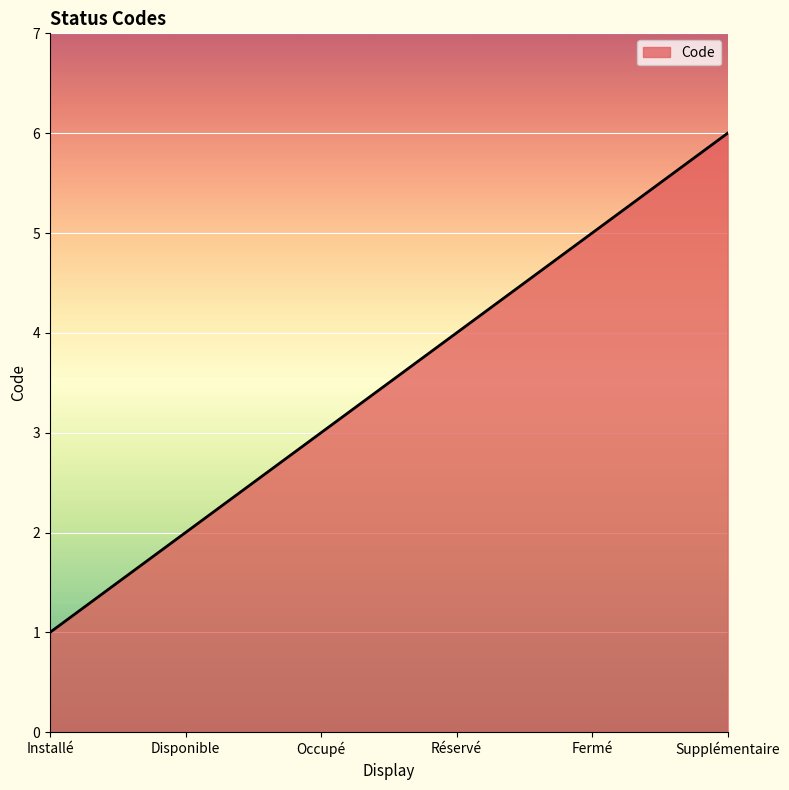

List the labels in order of value, smallest first.

Installé, Disponible, Occupé, Réservé, Fermé, Supplémentaire